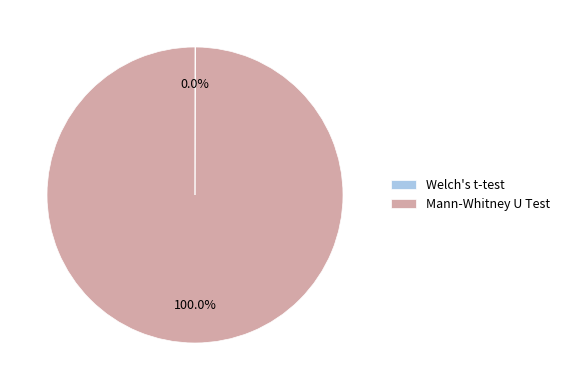

What percentage is the Mann-Whitney U Test slice, to the nearest percent?

100%